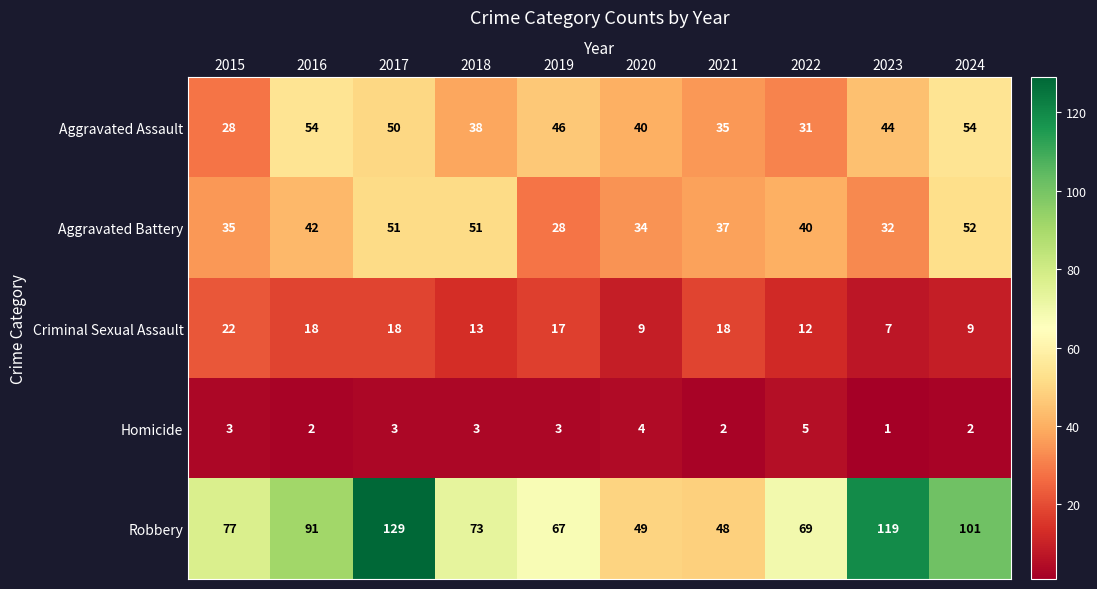

Is it true that Aggravated Battery equals 40 at 2022?

True